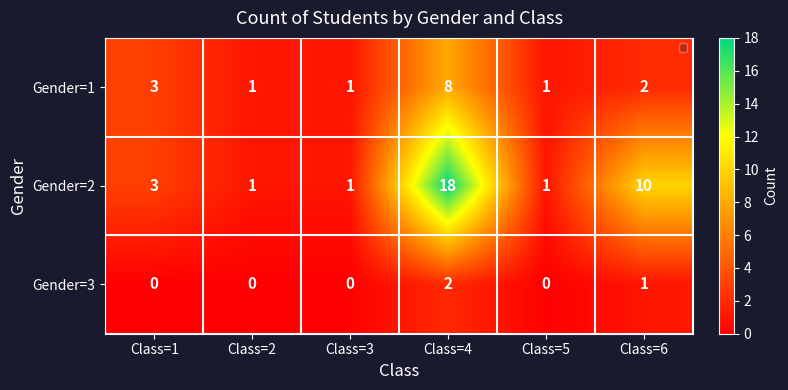

What is the highest value of the Gender=1 series?

8